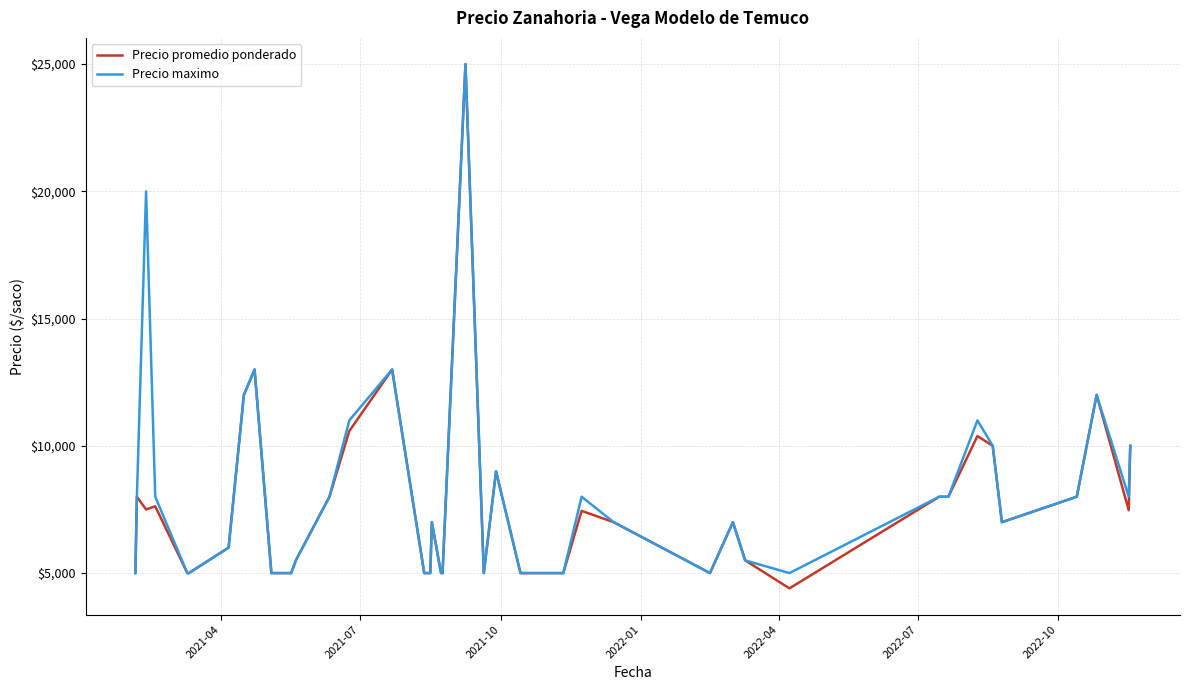

How many lines are shown in the chart?

2